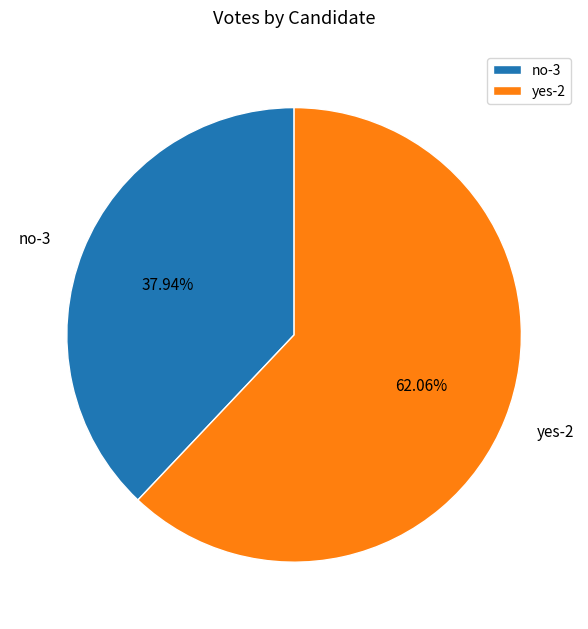

Count the number of slices in the pie.

2